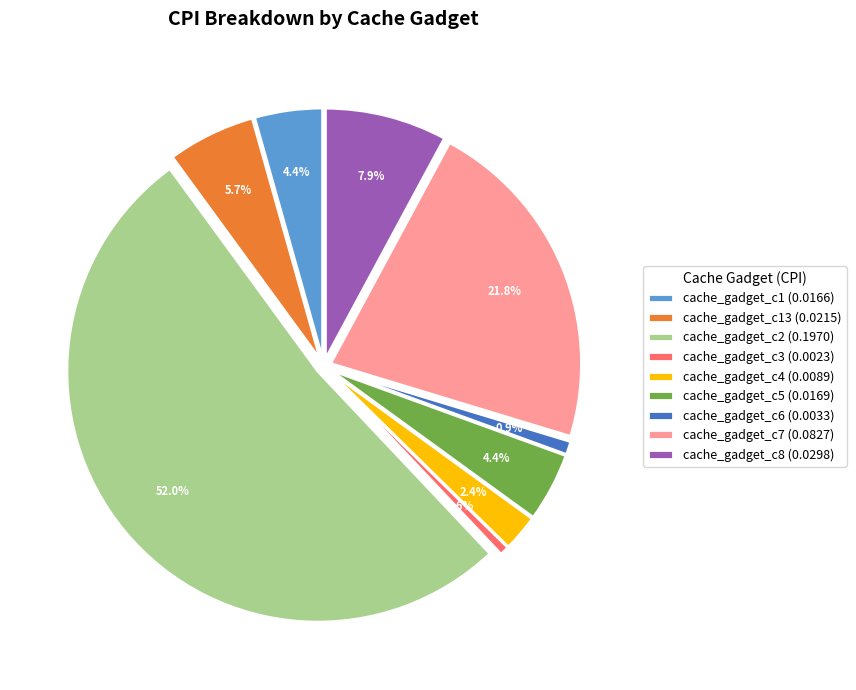

How many segments does this pie chart have?

9